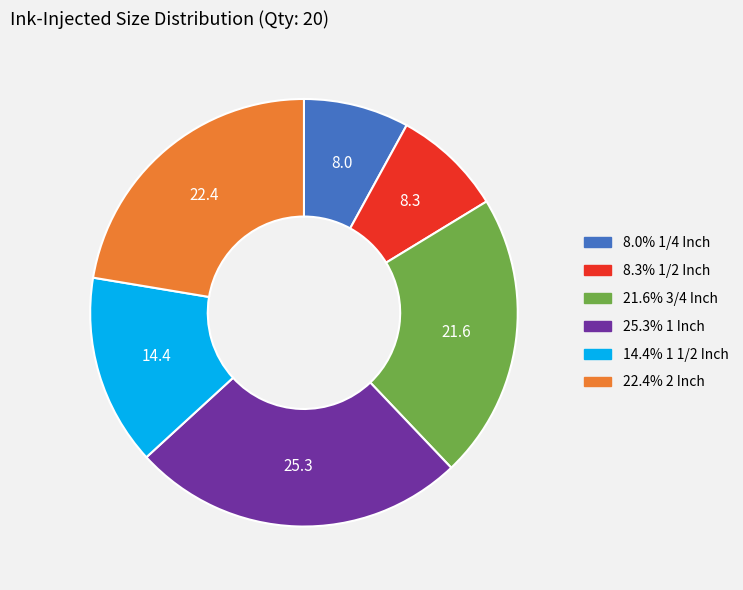

Does any single category account for the majority?

No